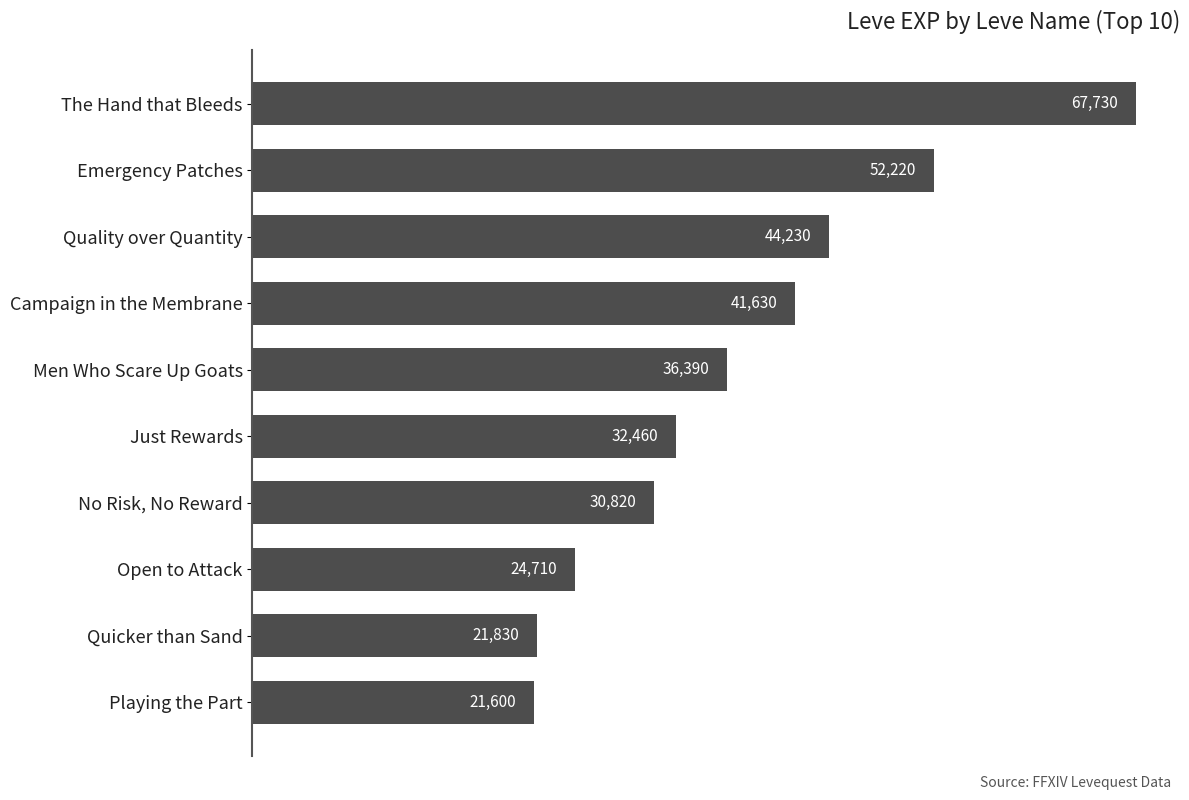

Count the number of data series in this chart.

1